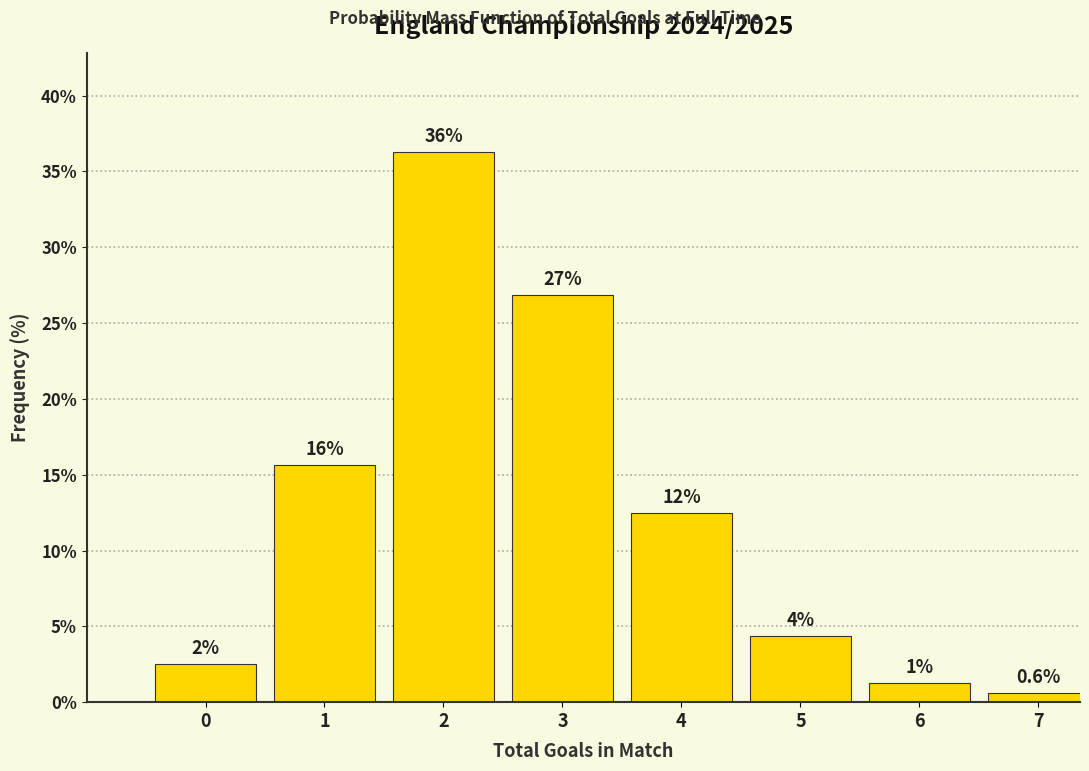

Does the chart contain any negative values?

No